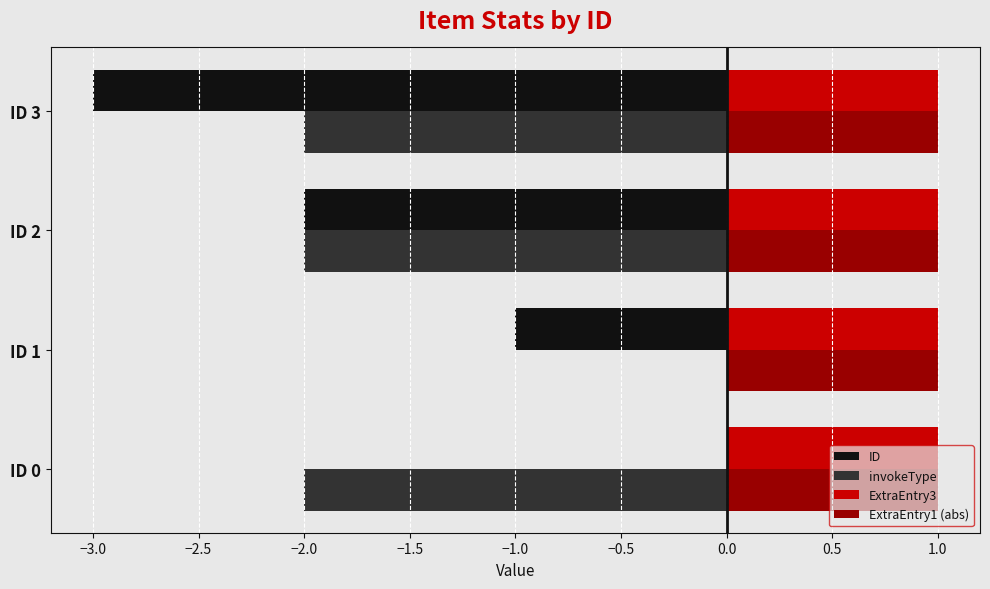

The value of ExtraEntry3 at ID 1 is 1. True or false?

True